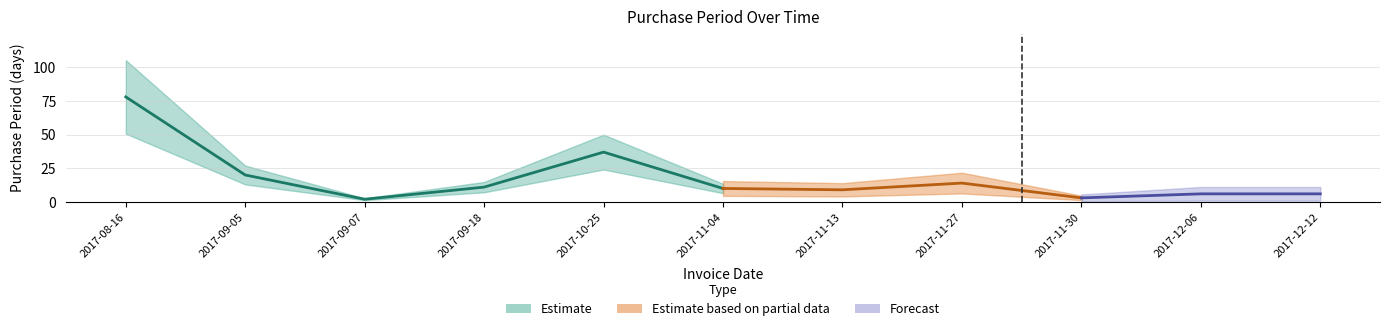

What is the minimum value shown in the chart?

2